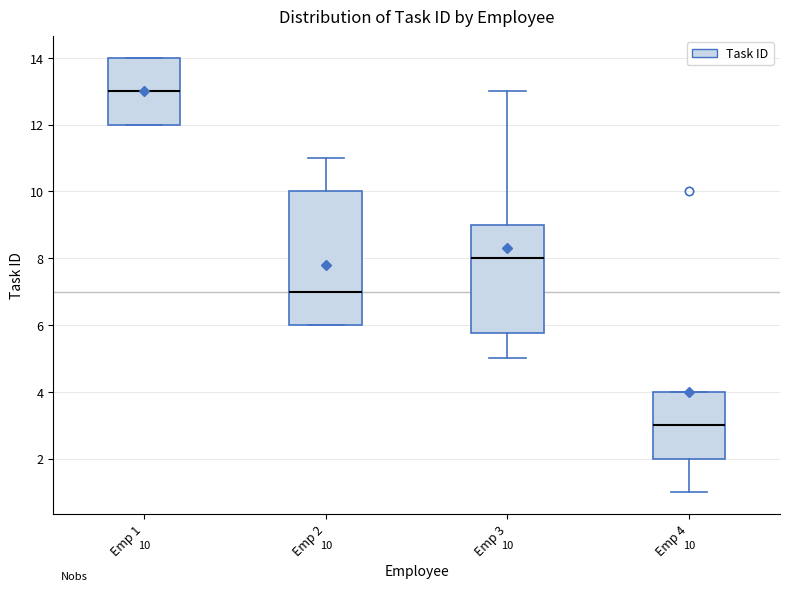

Which box is the tallest, from its lower edge to its upper edge?

Emp 2